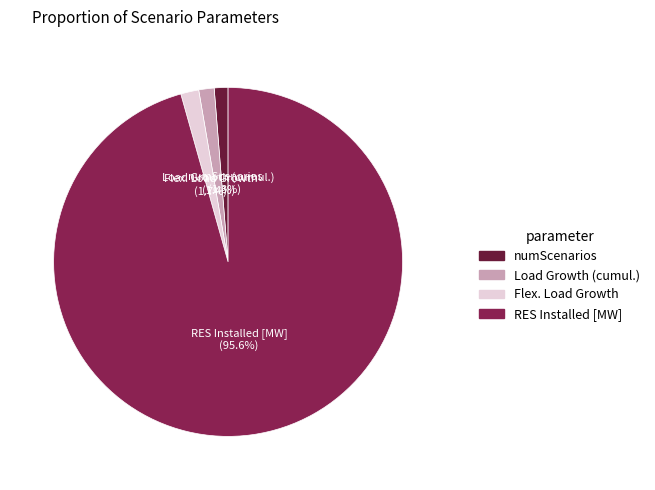

Is RES Installed [MW] the majority of the pie?

Yes